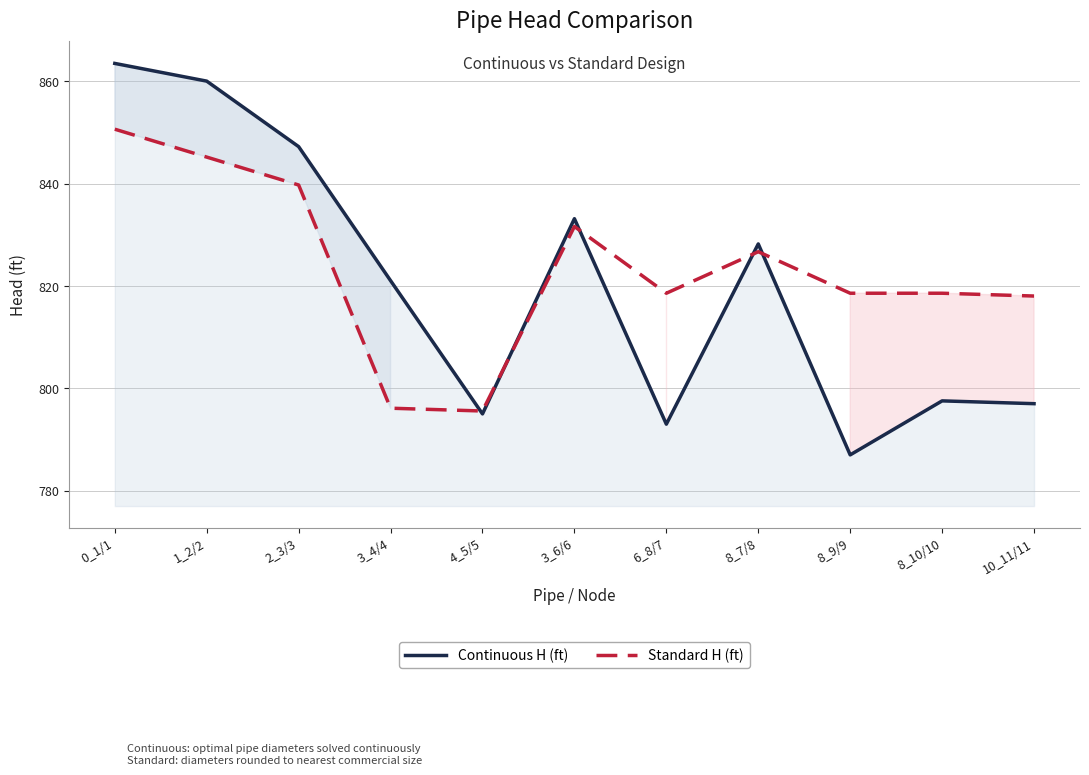

At which category is the sum across all series the highest?

0_1/1